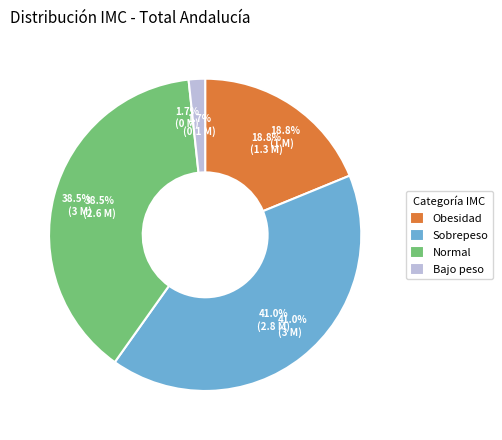

What is the smallest slice in the pie chart?

Bajo peso